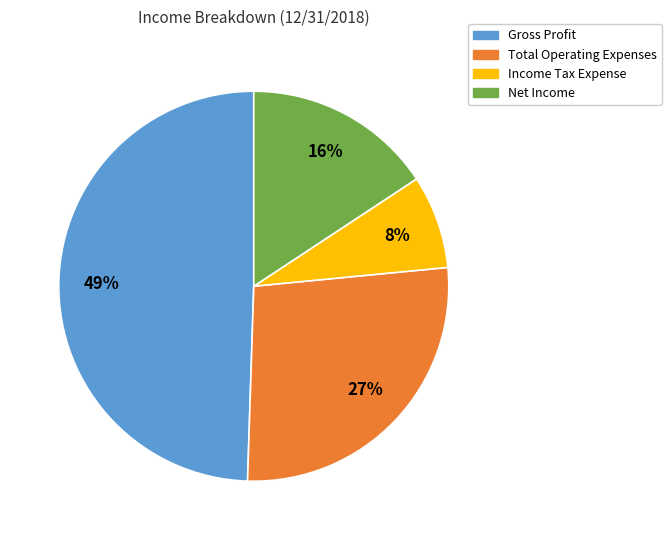

How many slices are in this pie chart?

4